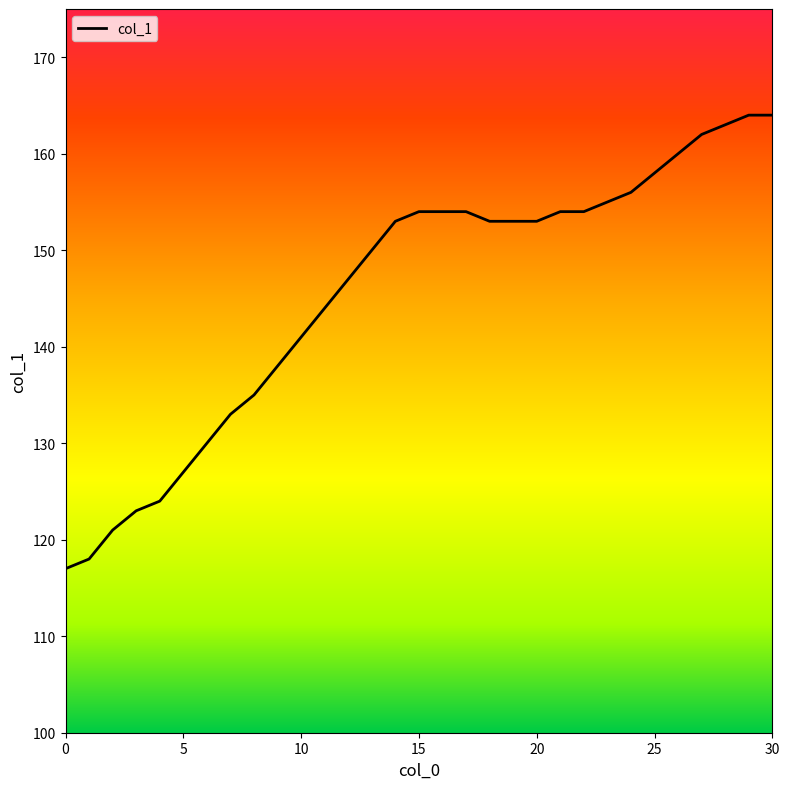

What is the difference between the maximum and minimum values?

47